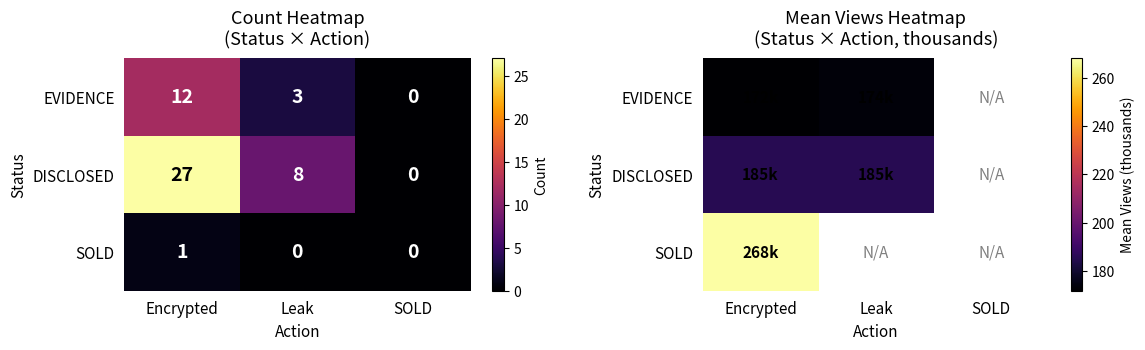

Rank the series at SOLD from lowest to highest value.

EVIDENCE, DISCLOSED, SOLD